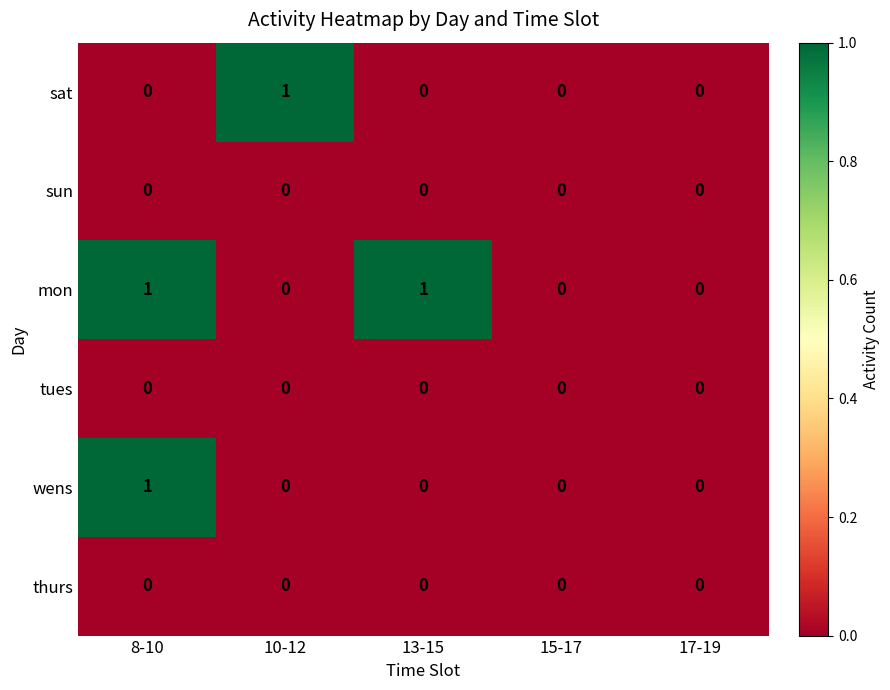

The value of sun at 13-15 is 0. True or false?

True